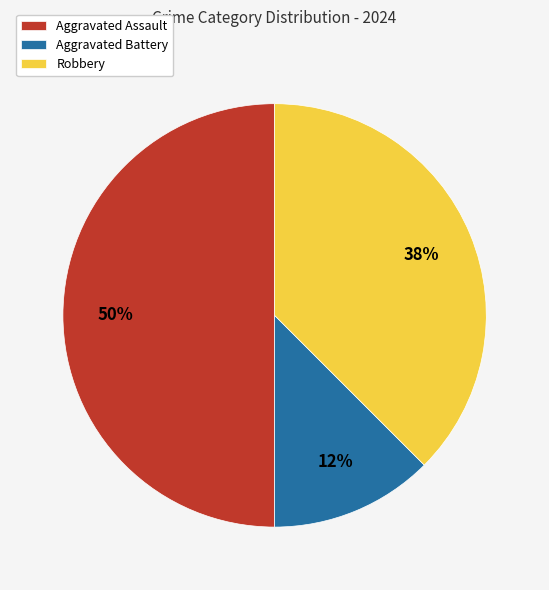

Which category has the smallest portion of the pie?

Aggravated Battery